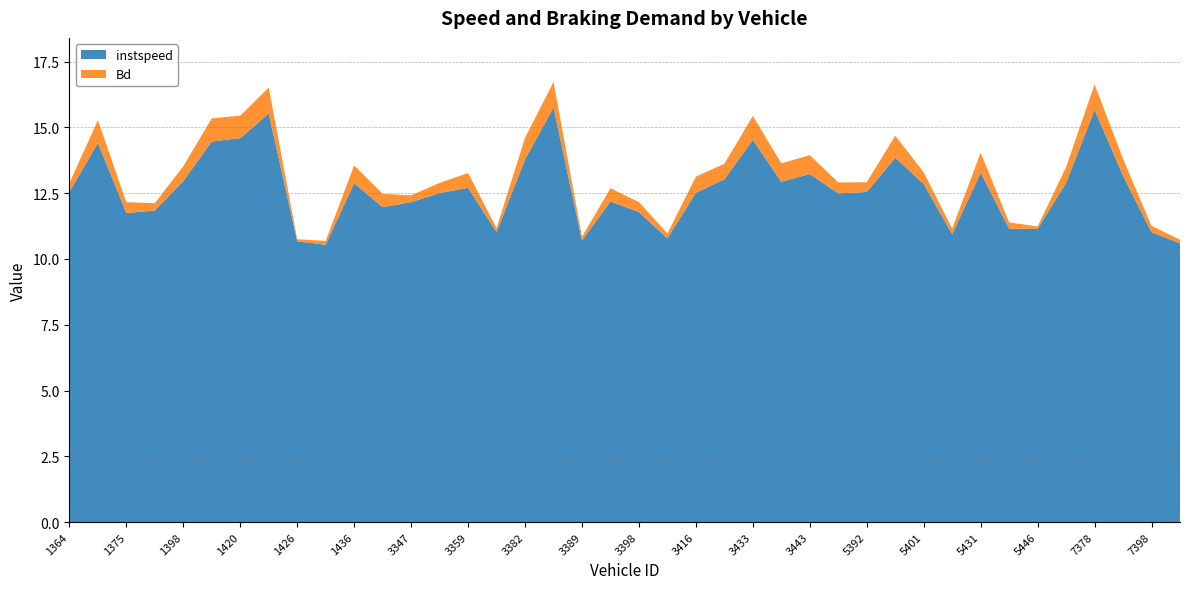

Reading left to right, transcribe all the data shown in this chart.

instspeed: 12.5	14.4	11.7	11.8	13.0	14.5	14.6	15.5	10.7	10.5	12.9	12.0	12.2	12.5	12.7	11.0	13.8	15.8	10.7	12.2	11.8	10.8	12.5	13.0	14.5	12.9	13.2	12.5	12.5	13.8	12.8	10.9	13.3	11.2	11.1	12.9	15.7	13.2	11.0	10.6
Bd: 0.3	0.9	0.4	0.3	0.6	0.9	0.9	1.0	0.1	0.1	0.7	0.5	0.3	0.4	0.6	0.2	0.8	1.0	0.1	0.5	0.4	0.2	0.6	0.6	0.9	0.7	0.7	0.4	0.4	0.8	0.4	0.2	0.8	0.2	0.1	0.6	1.0	0.6	0.2	0.1